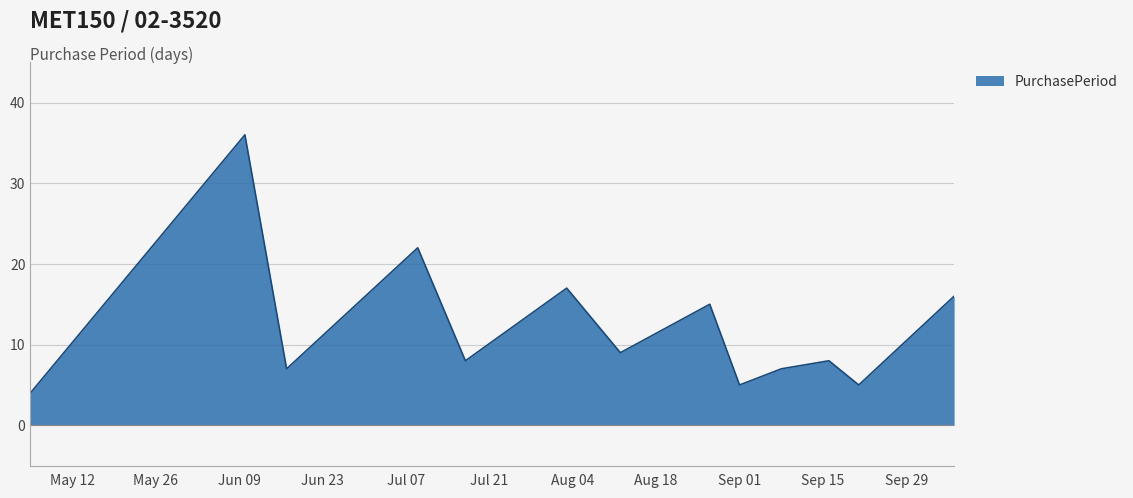

Count the number of categories in the chart.

13